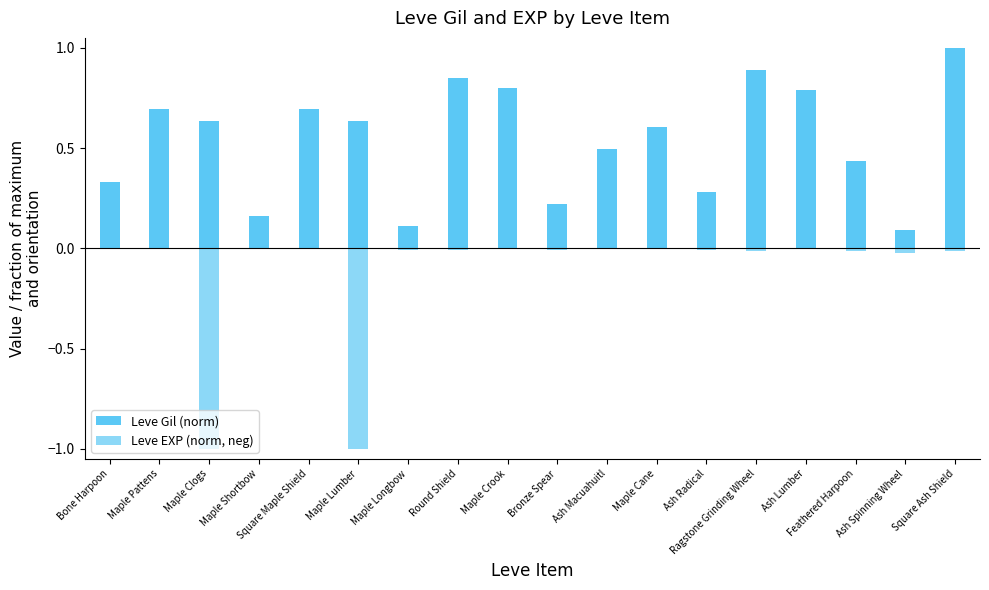

True or false: Leve Gil (norm) has a value of 0.1 at Bone Harpoon.

False